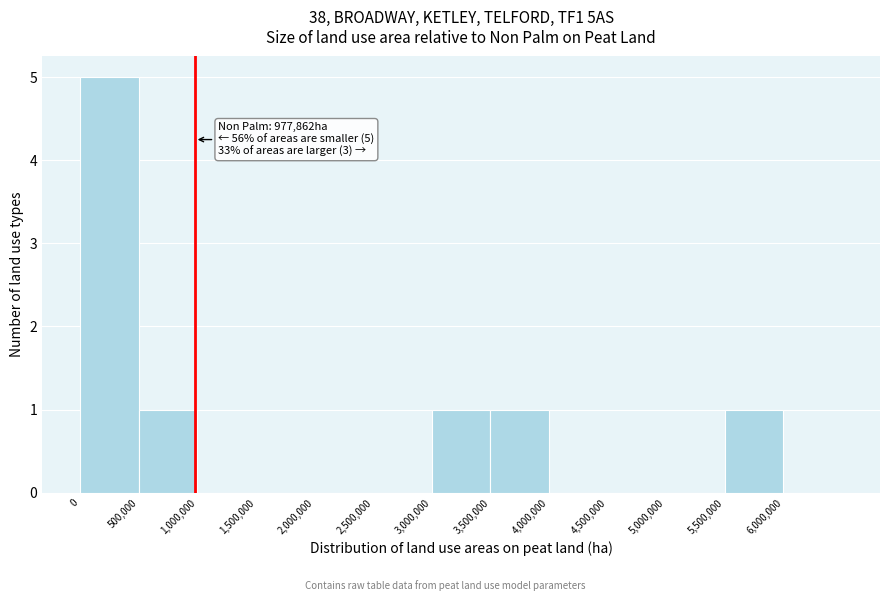

Over which range of the x-axis is the bar tallest?

0 to 500000